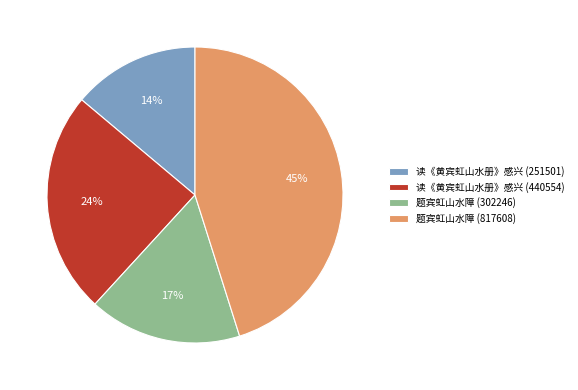

Is there a majority slice in this chart?

No